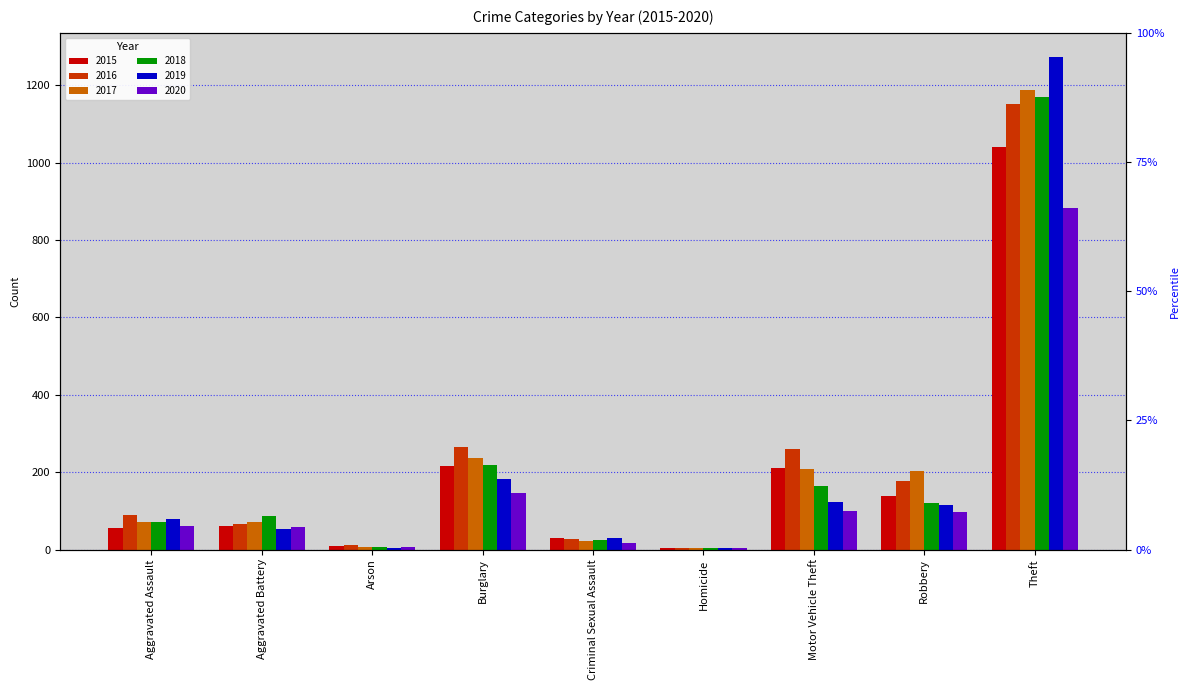

What is the lowest value of the 2017 series?

4